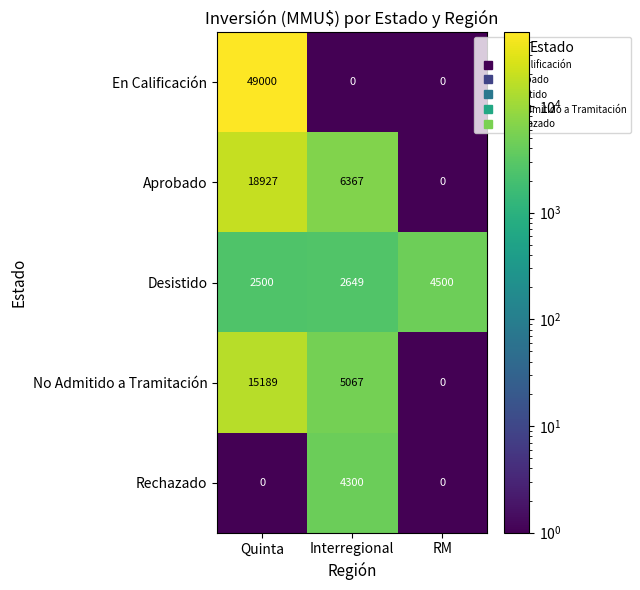

At which category is the sum across all series the highest?

Quinta